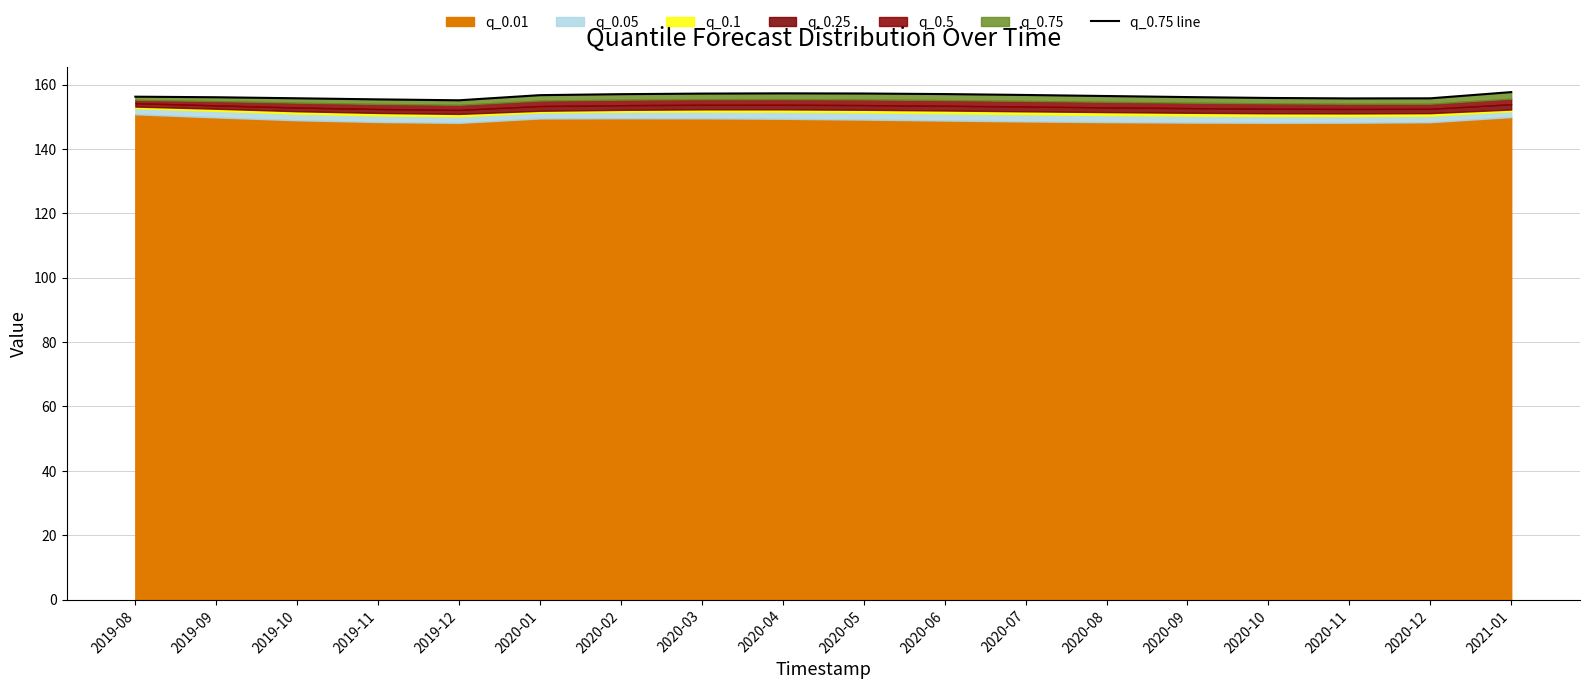

Rank the categories by value from highest to lowest.

2021-01, 2020-04, 2020-05, 2020-03, 2020-06, 2020-02, 2020-07, 2020-01, 2020-08, 2019-08, 2020-09, 2019-09, 2020-10, 2019-10, 2020-12, 2020-11, 2019-11, 2019-12